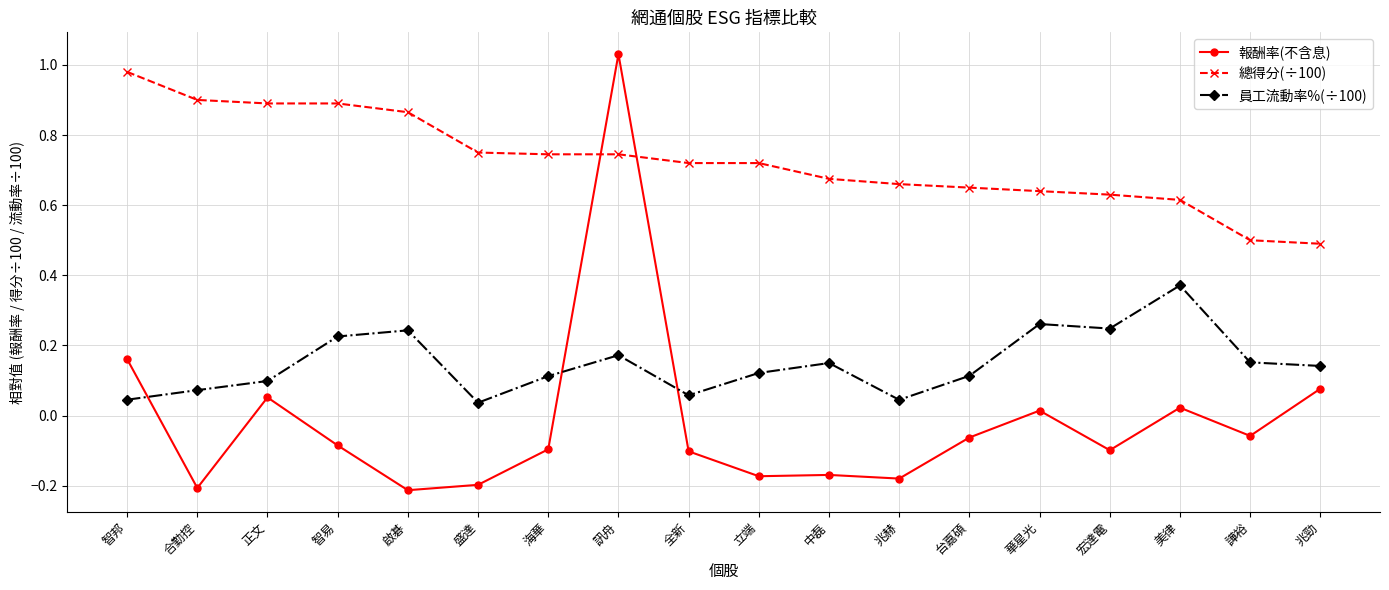

Which series has the largest total across all categories?

總得分(÷100)